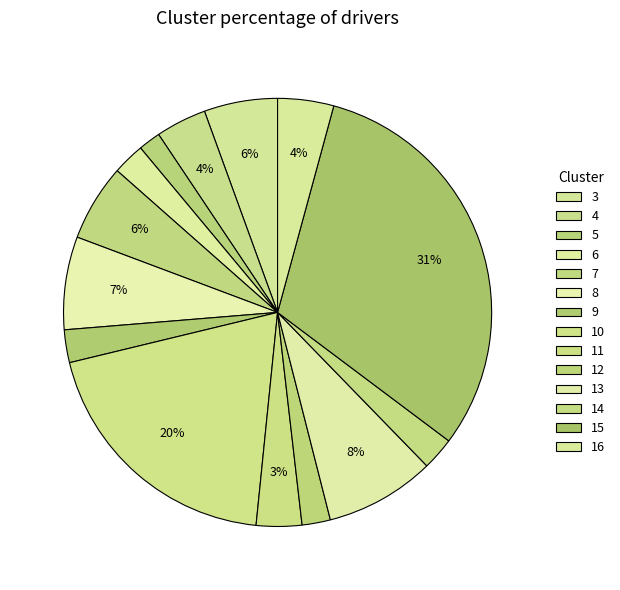

How many slices are in this pie chart?

14